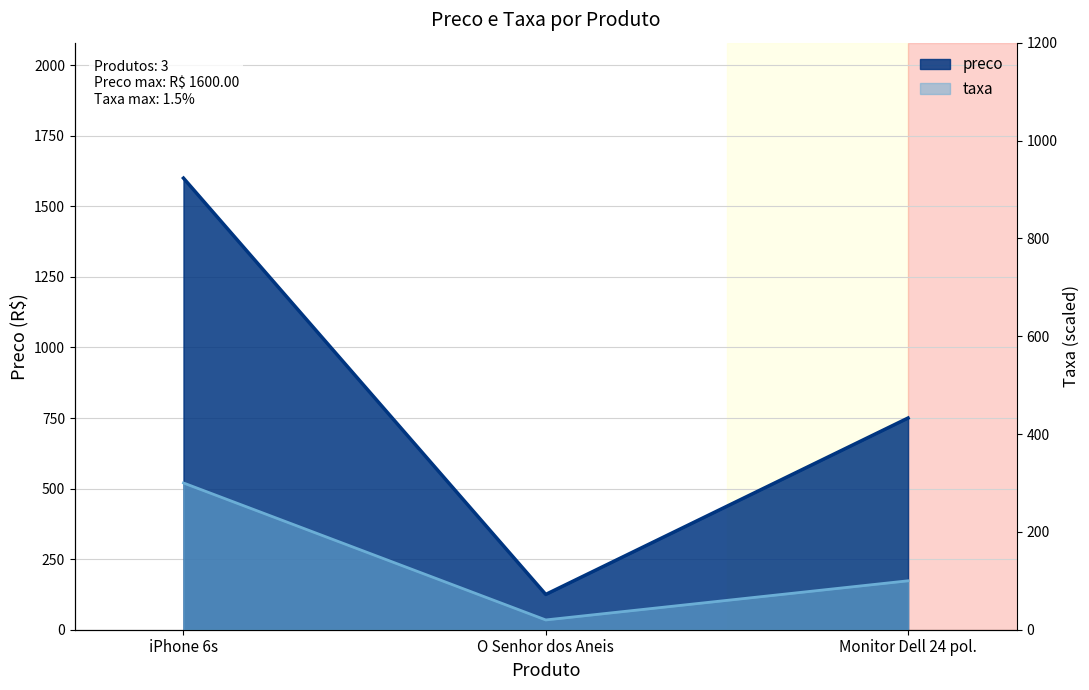

Where is taxa nearest to the value 160?

Monitor Dell 24 pol.